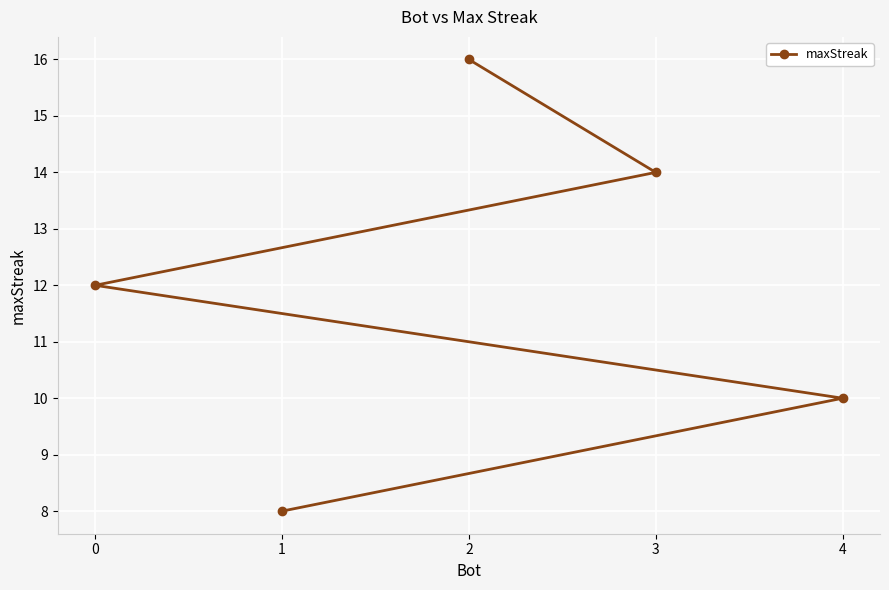

What is the smallest value displayed?

8